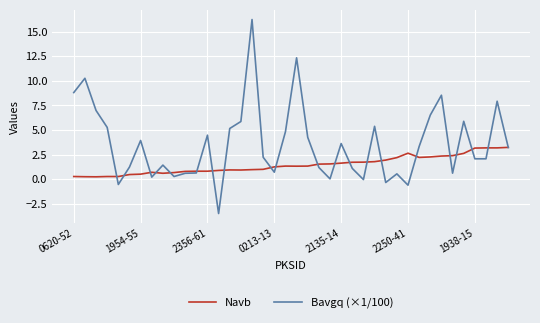

What is the lowest value of the Bavgq (×1/100) series?

-3.5